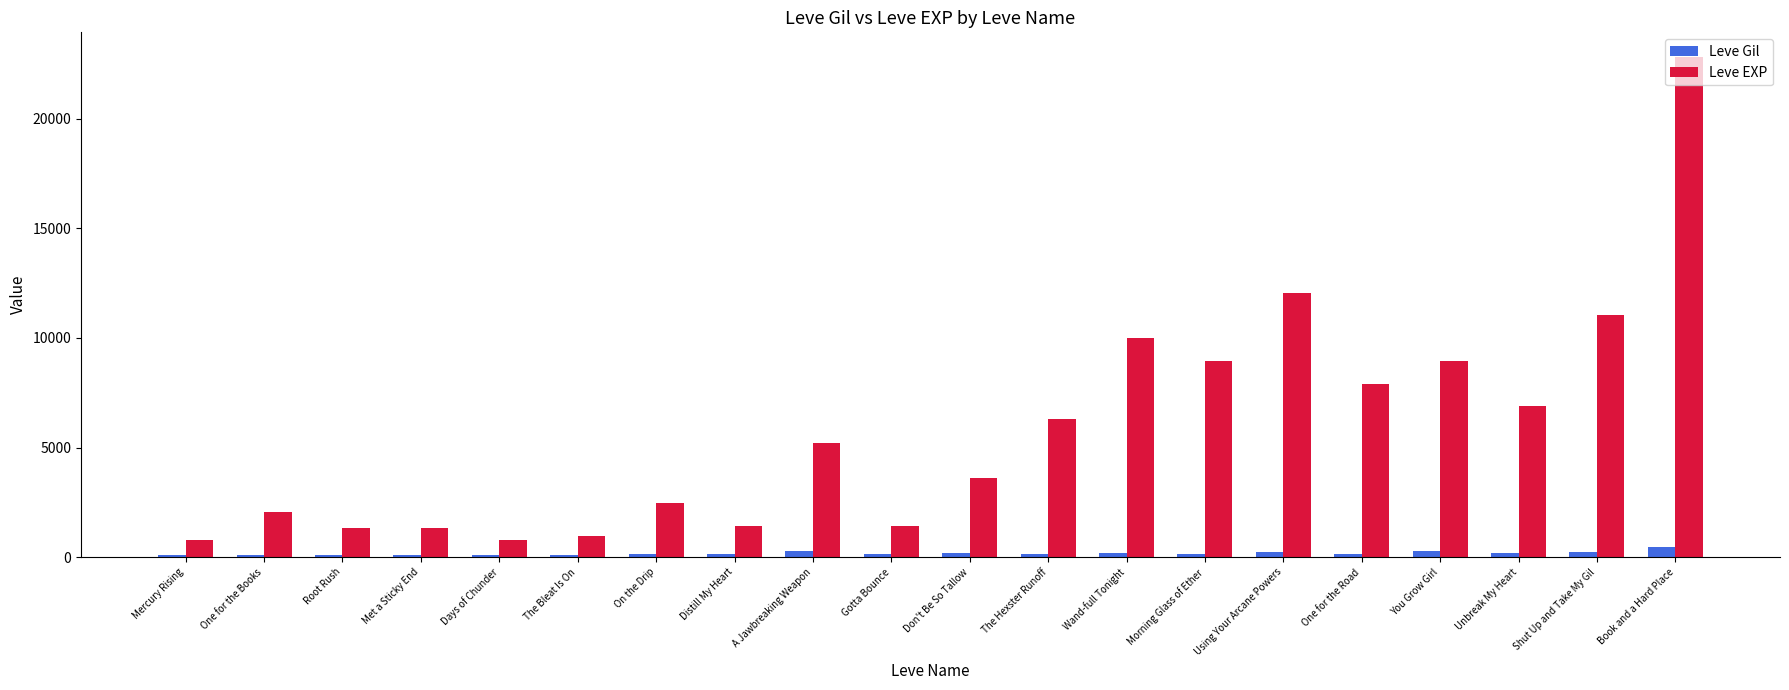

What is the difference between the maximum and minimum values in the Leve EXP series?

21990